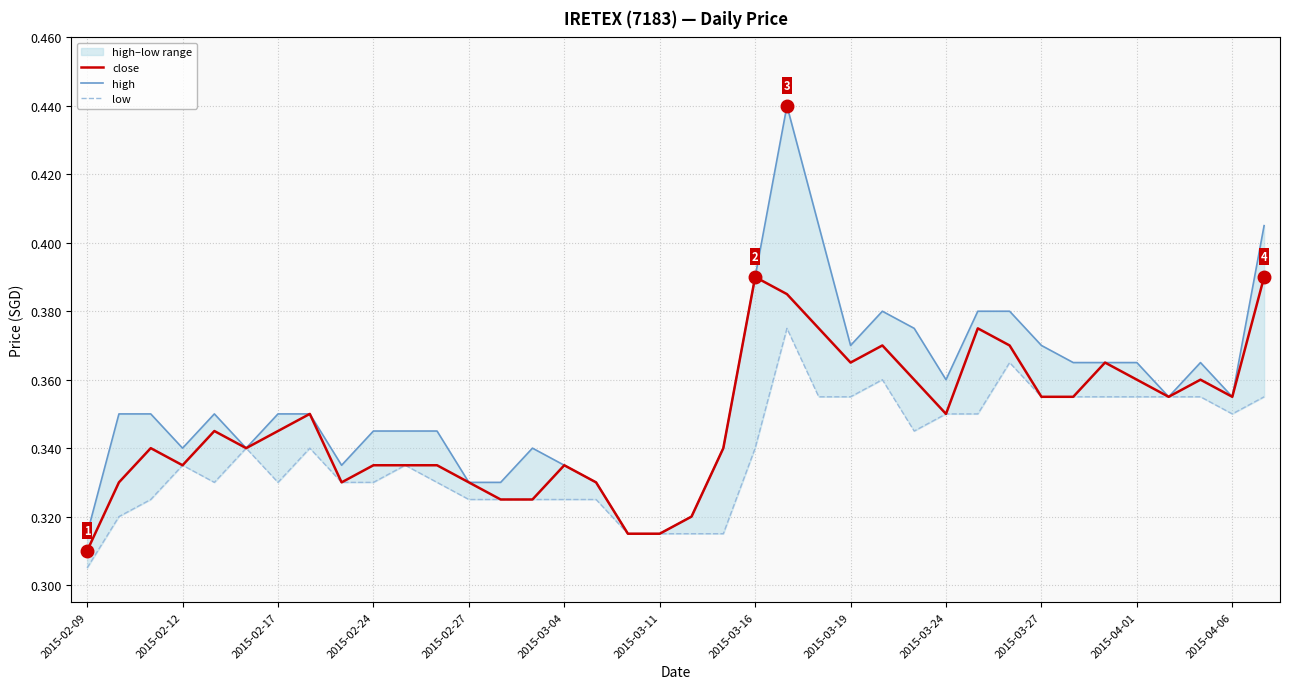

Does the chart display data point markers on the line(s)?

No